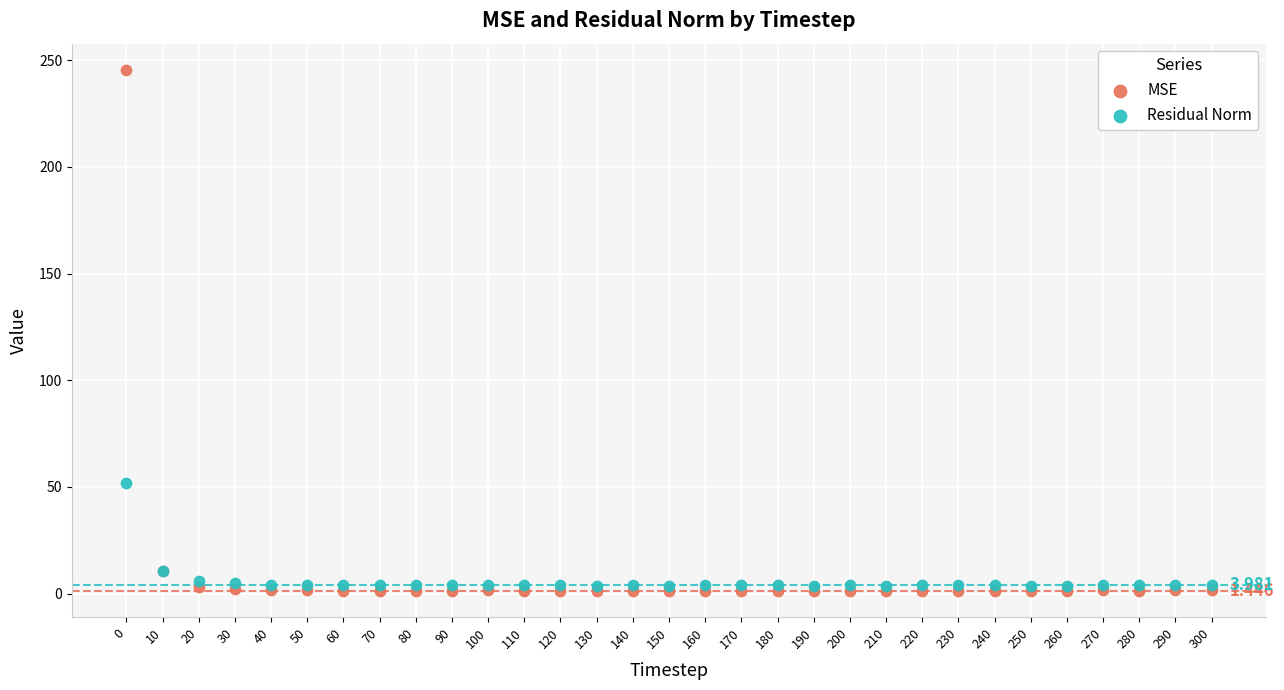

Which series has the largest Y range (max minus min)?

MSE